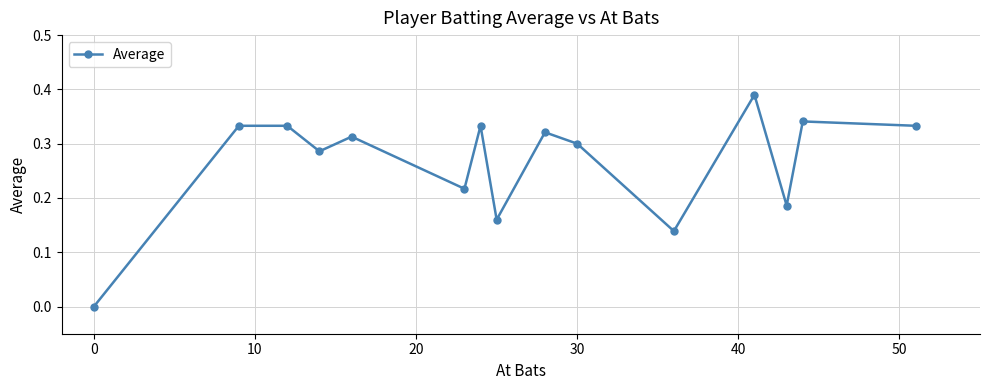

What is the sum of all values?

4.0